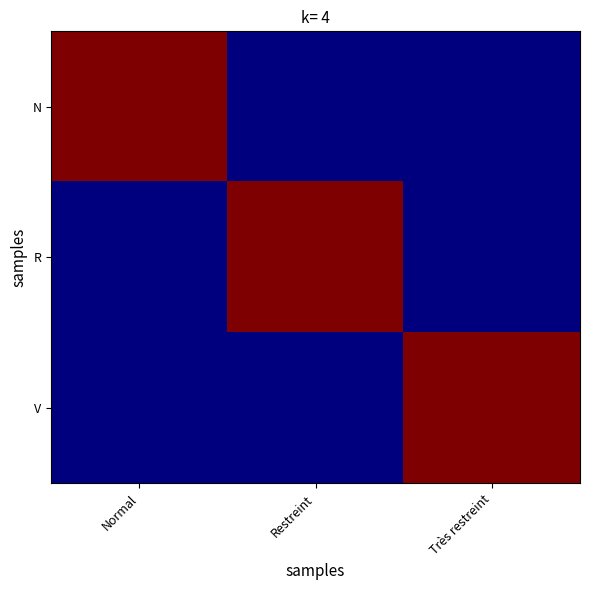

At how many categories does at least one series exceed 0?

3